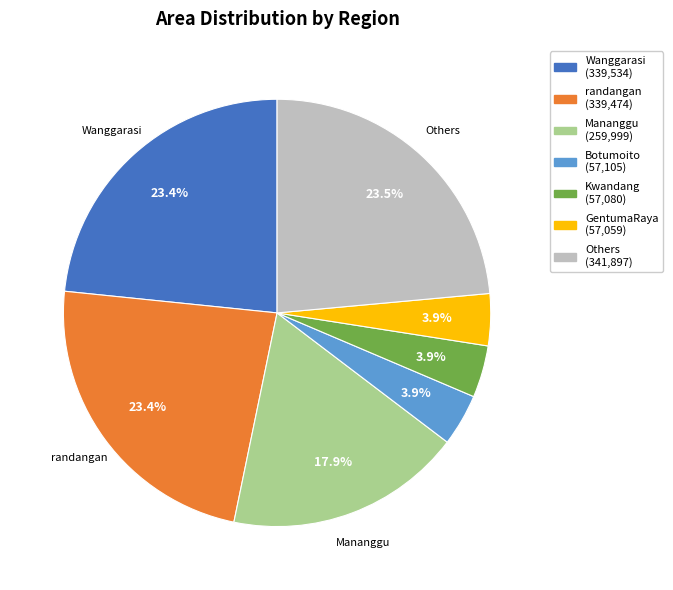

Count the number of slices in the pie.

7